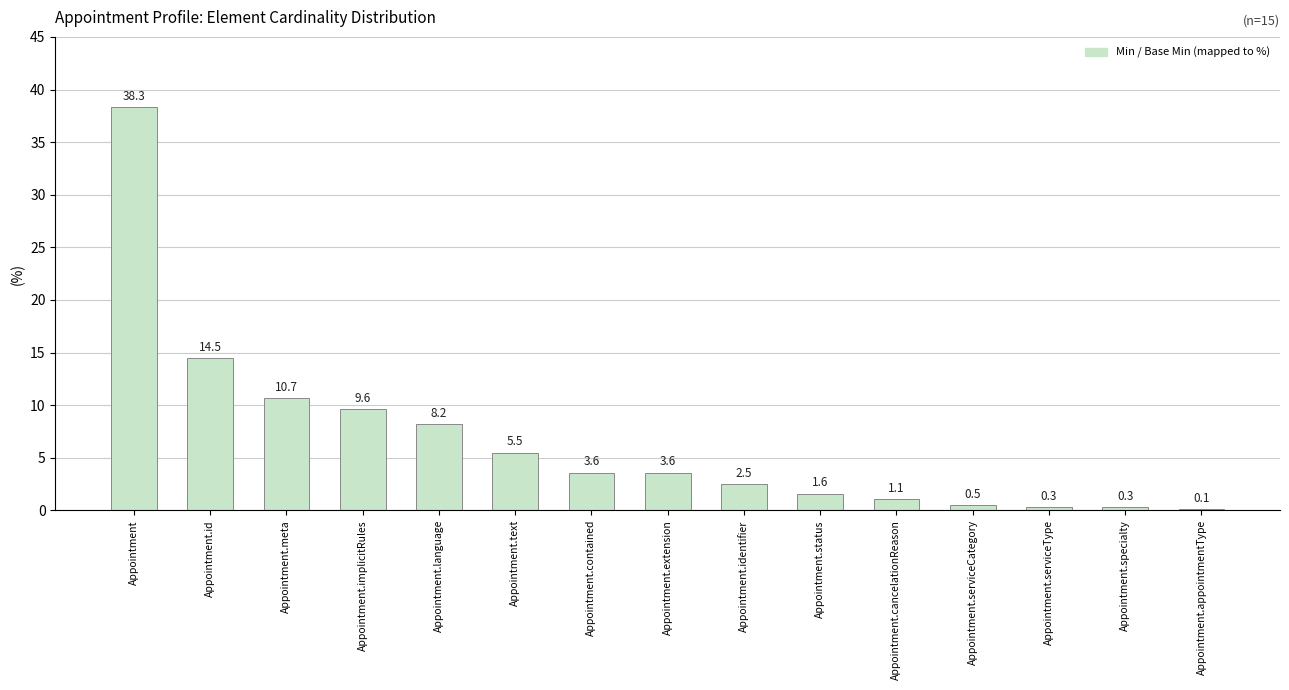

How many series are shown in this chart?

1